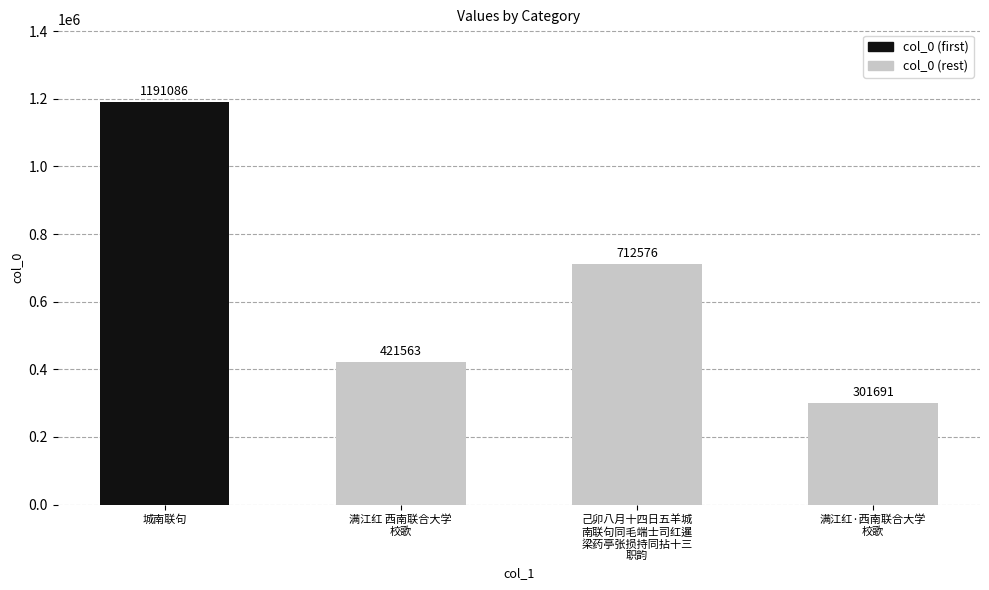

What is the label of the 1st bar from the right?

满江红·西南联合大学
校歌